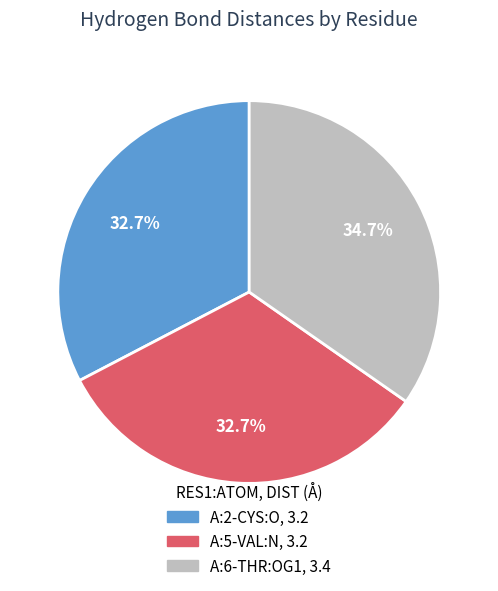

The A:2-CYS:O slice represents 33% of the pie. True or false?

True